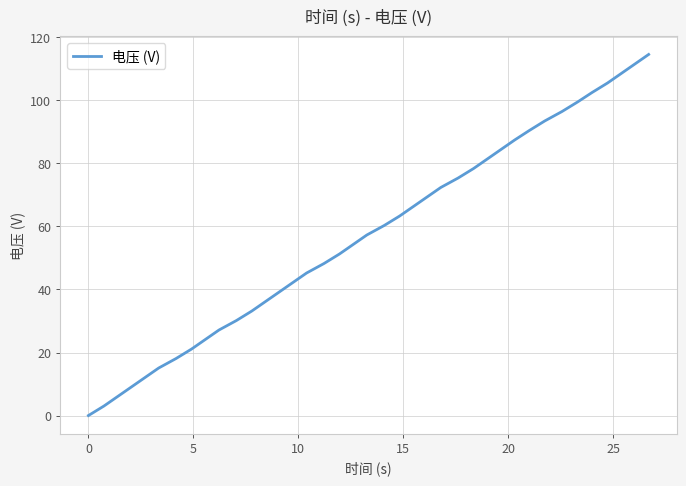

What is the maximum value shown in the chart?

114.6